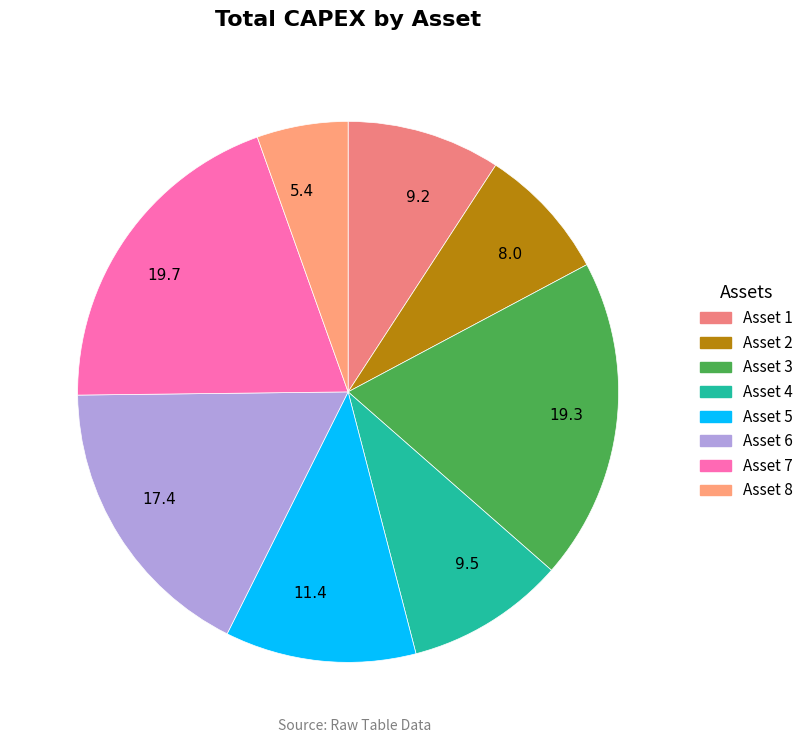

True or false: Asset 4 accounts for 23% of the total.

False